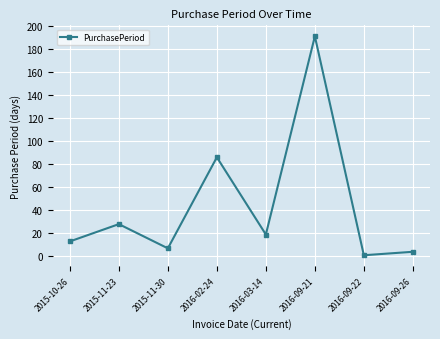

What is the value of the 7th point from the left?

1